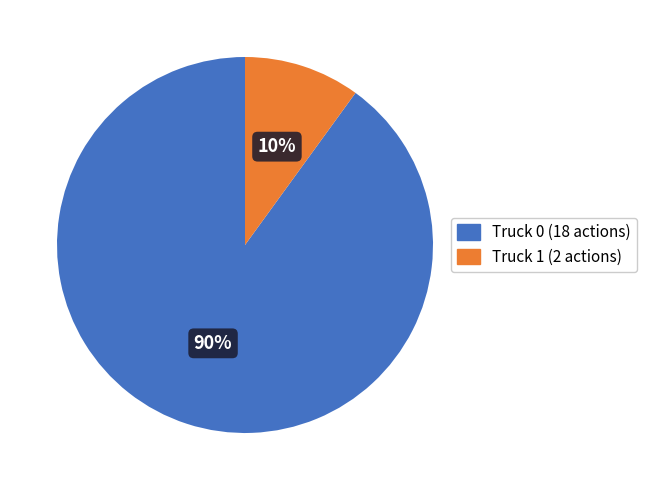

What percentage is the Truck 1 slice, to the nearest percent?

10%